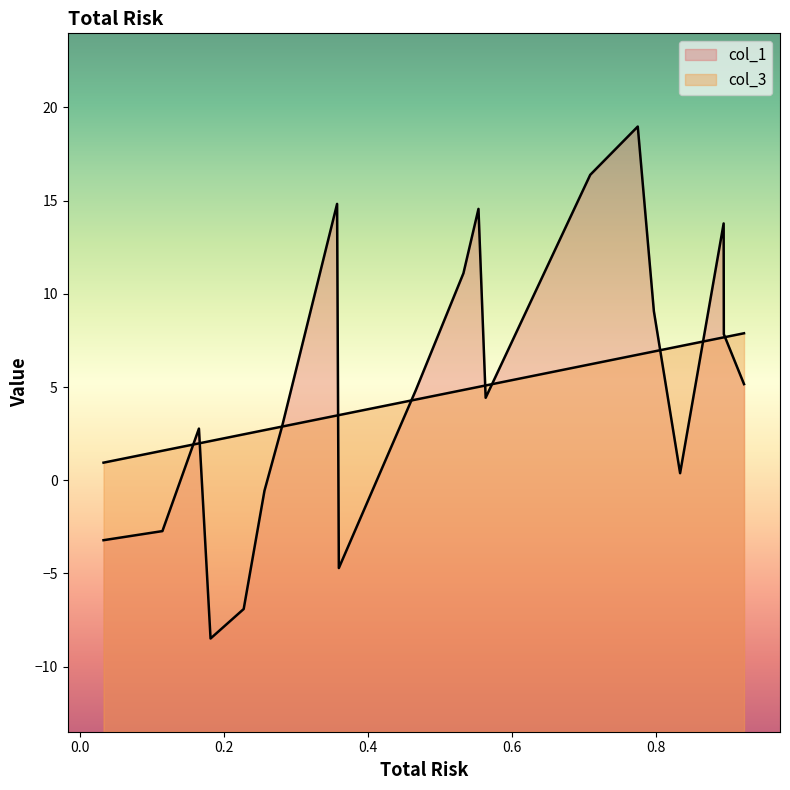

Which series has the widest spread of values?

col_1